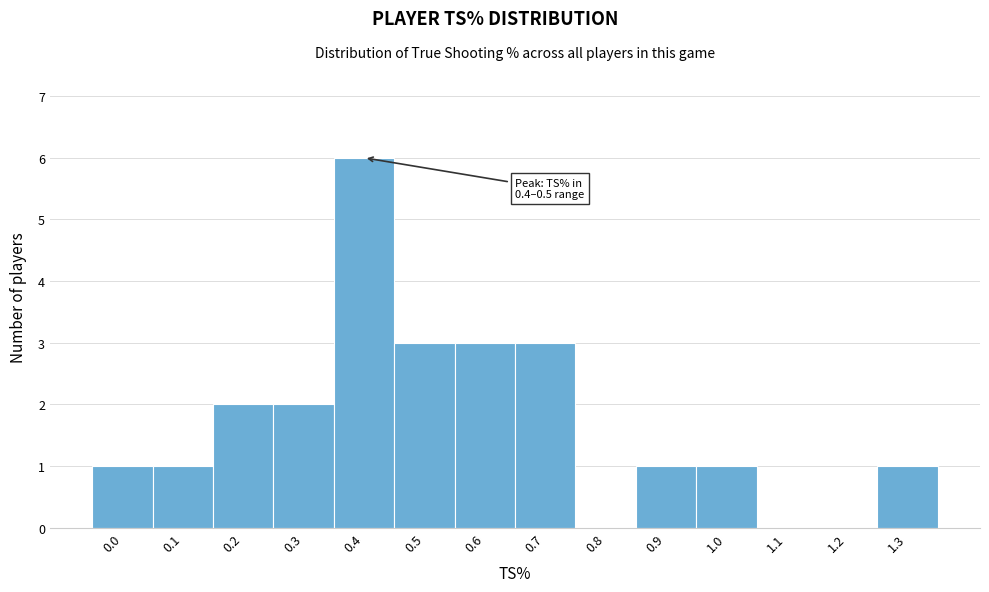

Reading left to right, transcribe all the data shown in this chart.

0.0=1	0.1=1	0.2=2	0.3=2	0.4=6	0.5=3	0.6=3	0.7=3	0.8=0	0.9=1	1.0=1	1.1=0	1.2=0	1.3=1